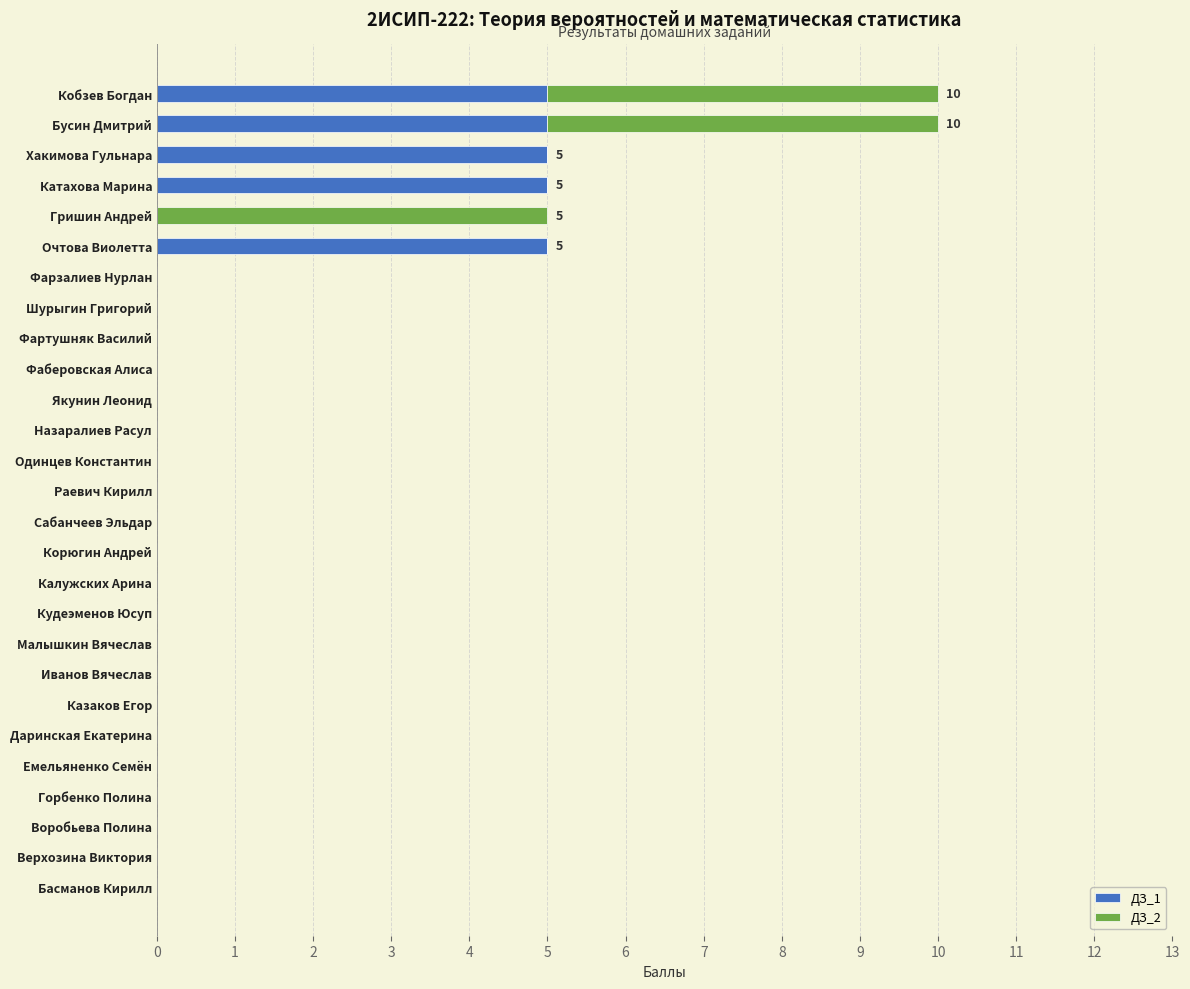

Count the ДЗ_1 values in the range 0 to 1.

22